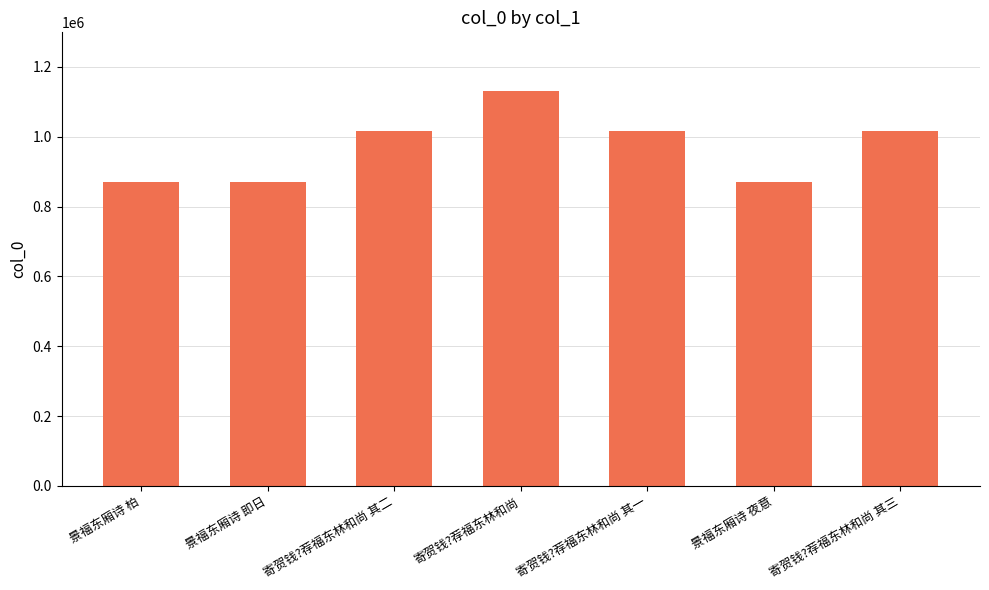

What is the maximum value shown in the chart?

1129679